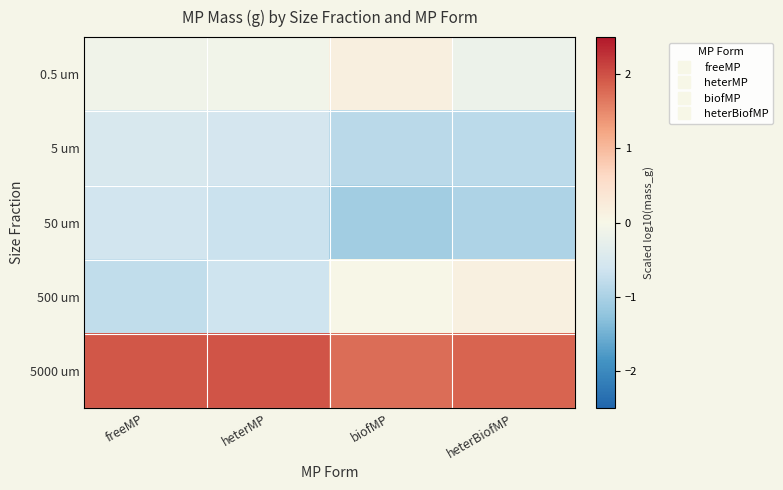

What is the difference between the highest and lowest values at heterMP?

2.6